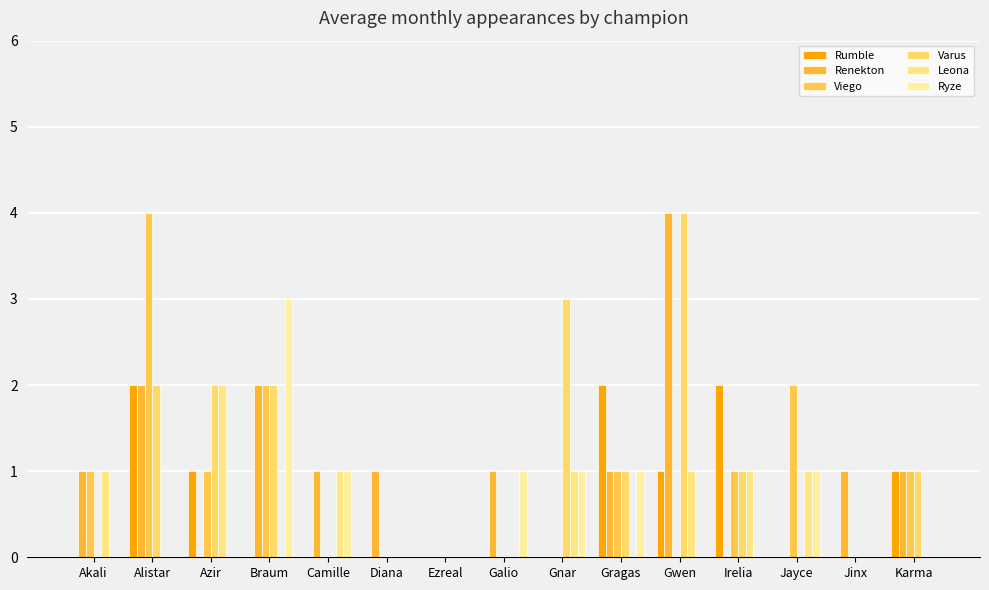

Is the value of Rumble at Galio greater than the value of Varus at Karma?

No